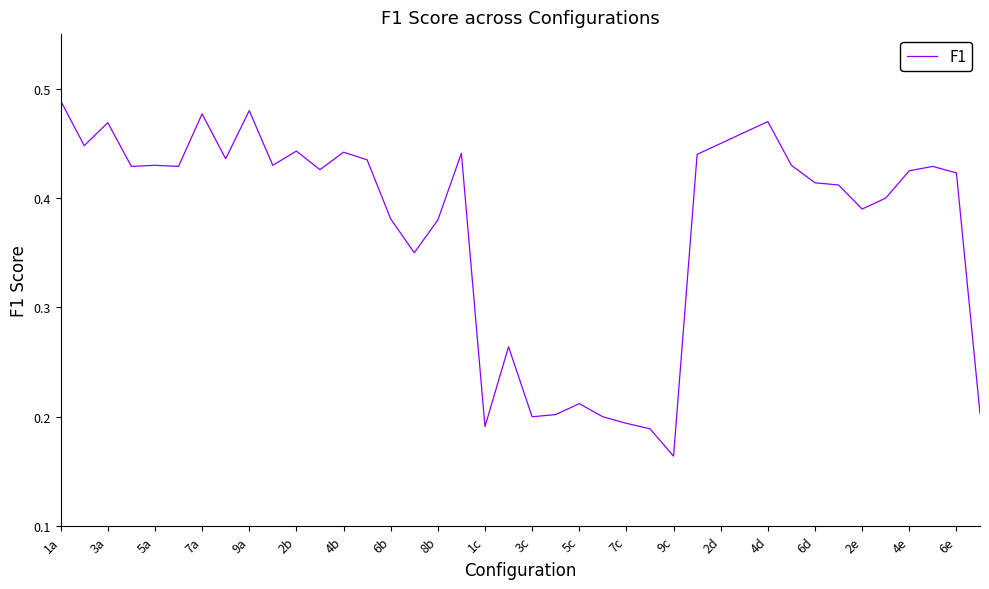

Which category has the lowest value across all series?

9c